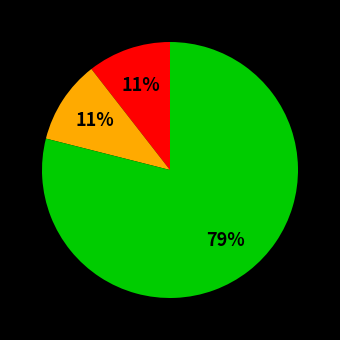

Does any single category account for the majority?

Yes